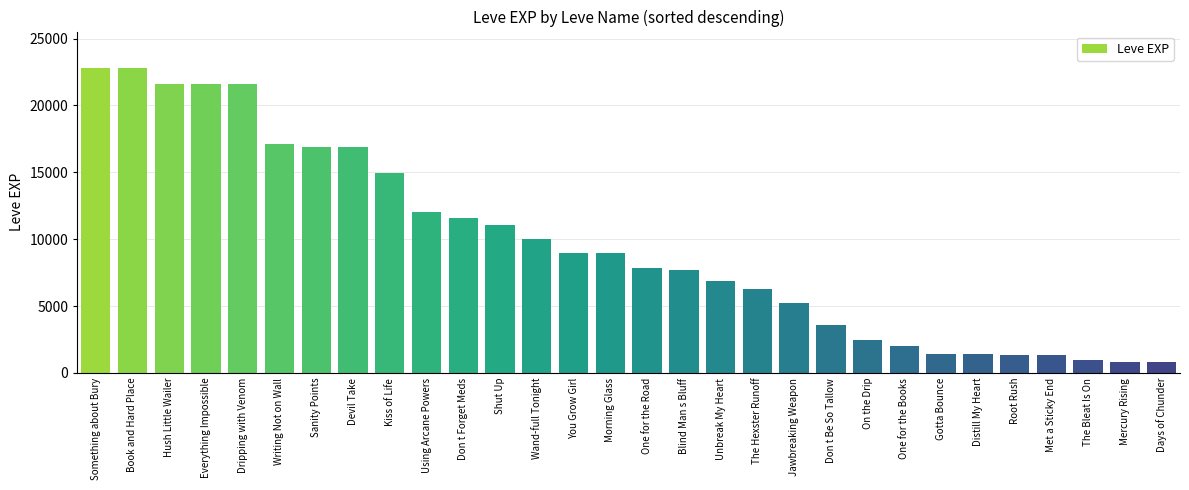

At which label does the data first exceed 8930?

Something about Bury